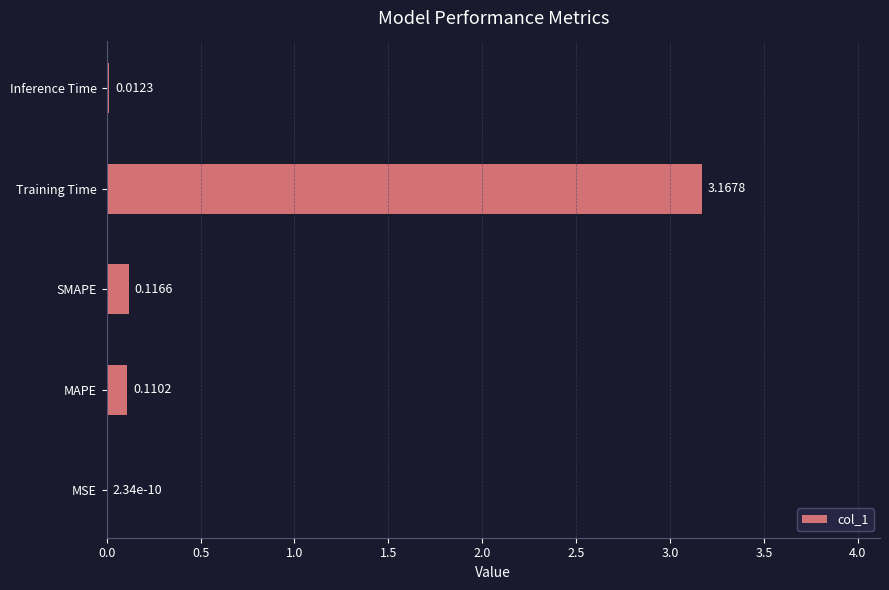

What is the sum of all values?

3.4